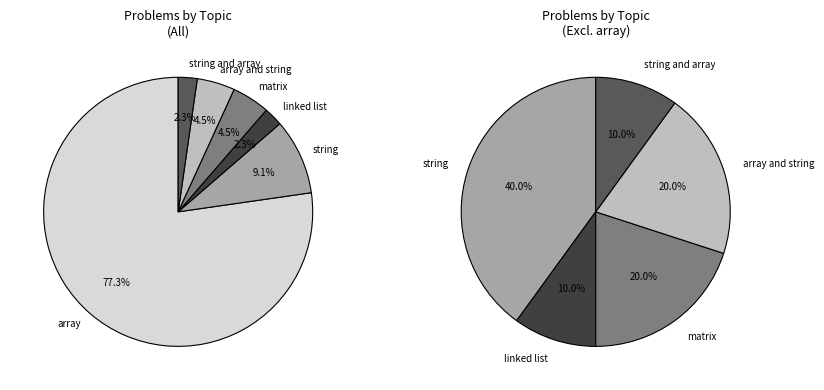

What portion of the pie excludes linked list?

97.7%